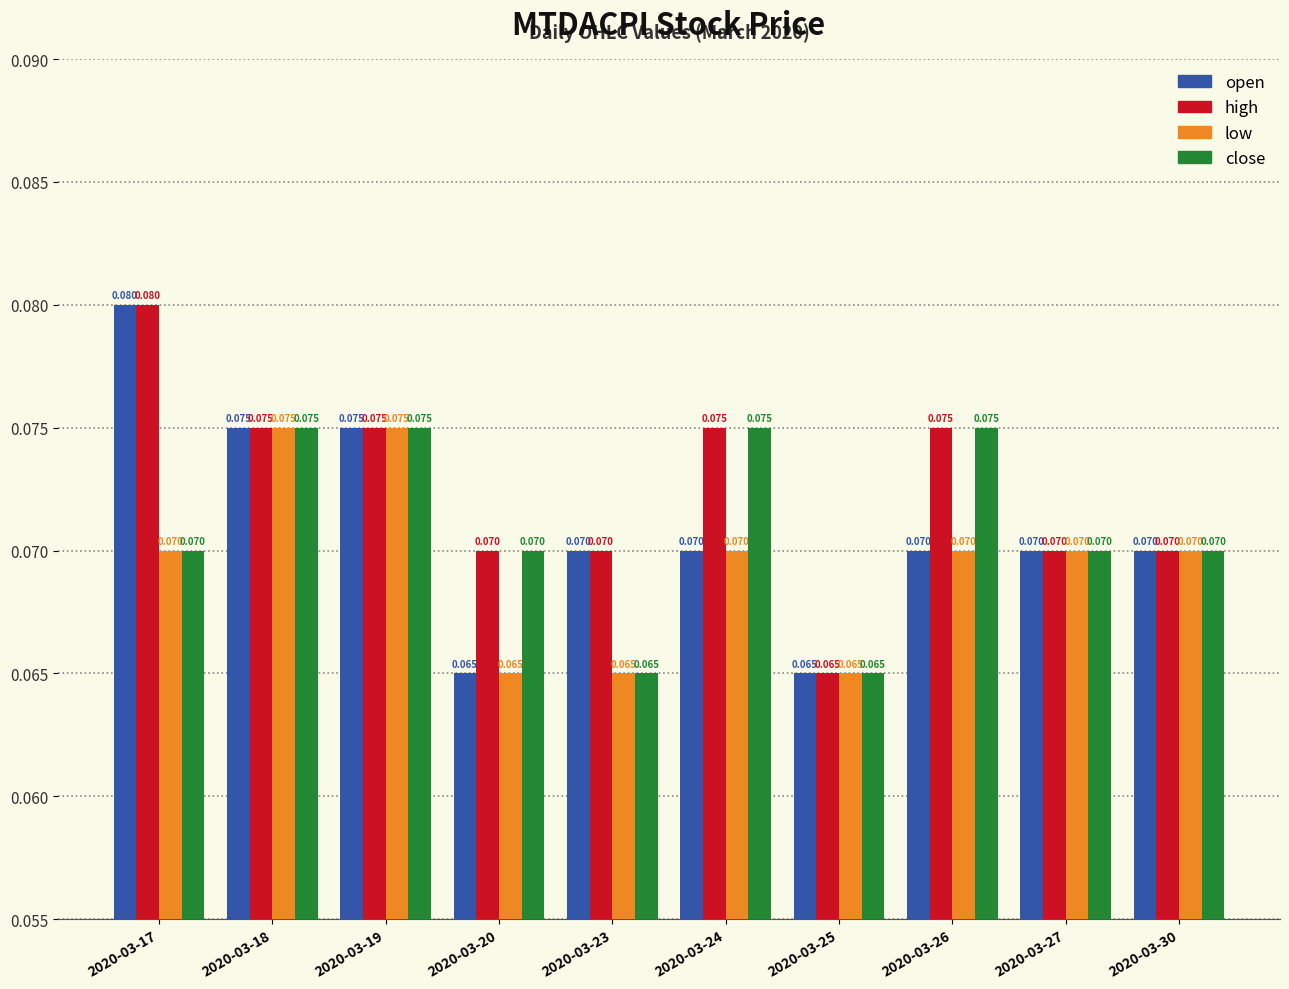

Which series changed the most between 2020-03-17 and 2020-03-24?

open